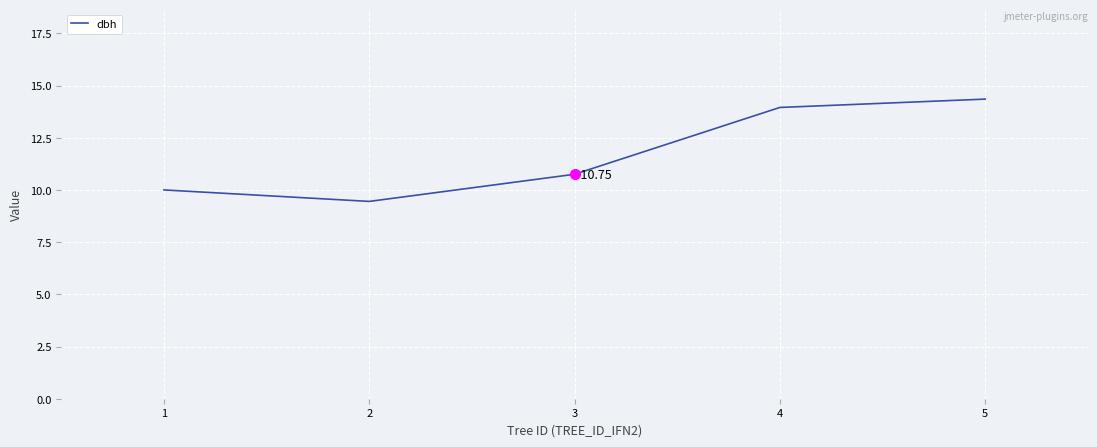

Does the chart have visible grid lines?

Yes